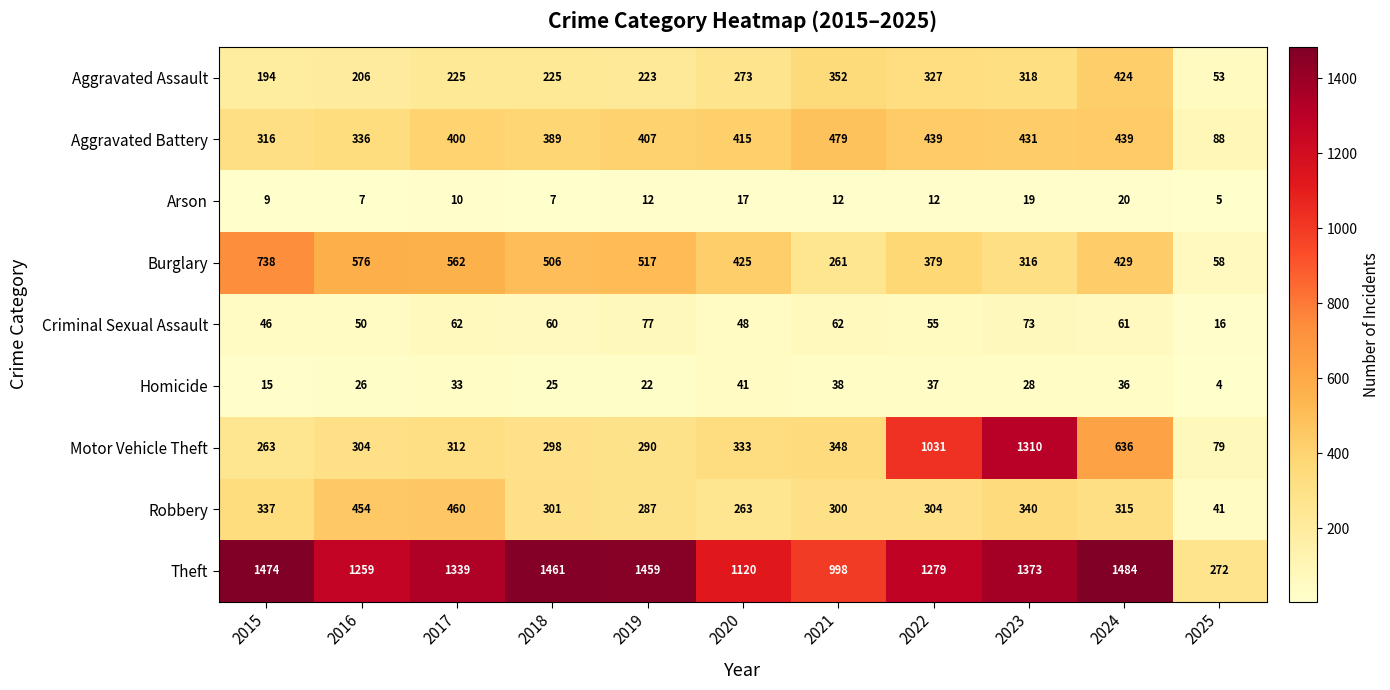

Which series has the largest total across all categories?

Theft